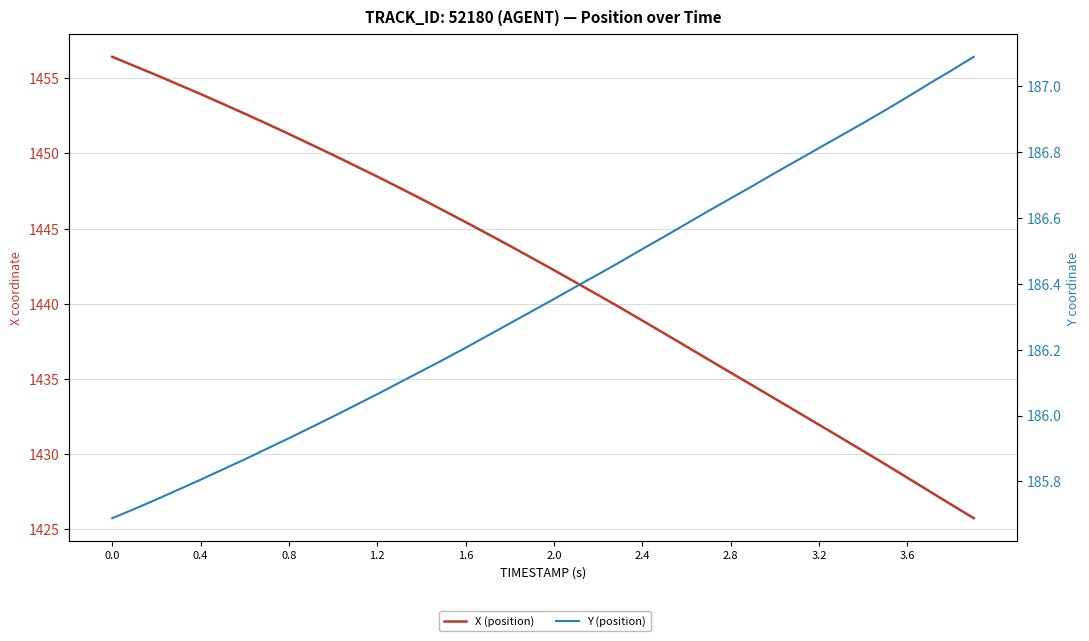

True or false: Y (position) has a value of 186.2 at 1.6.

True